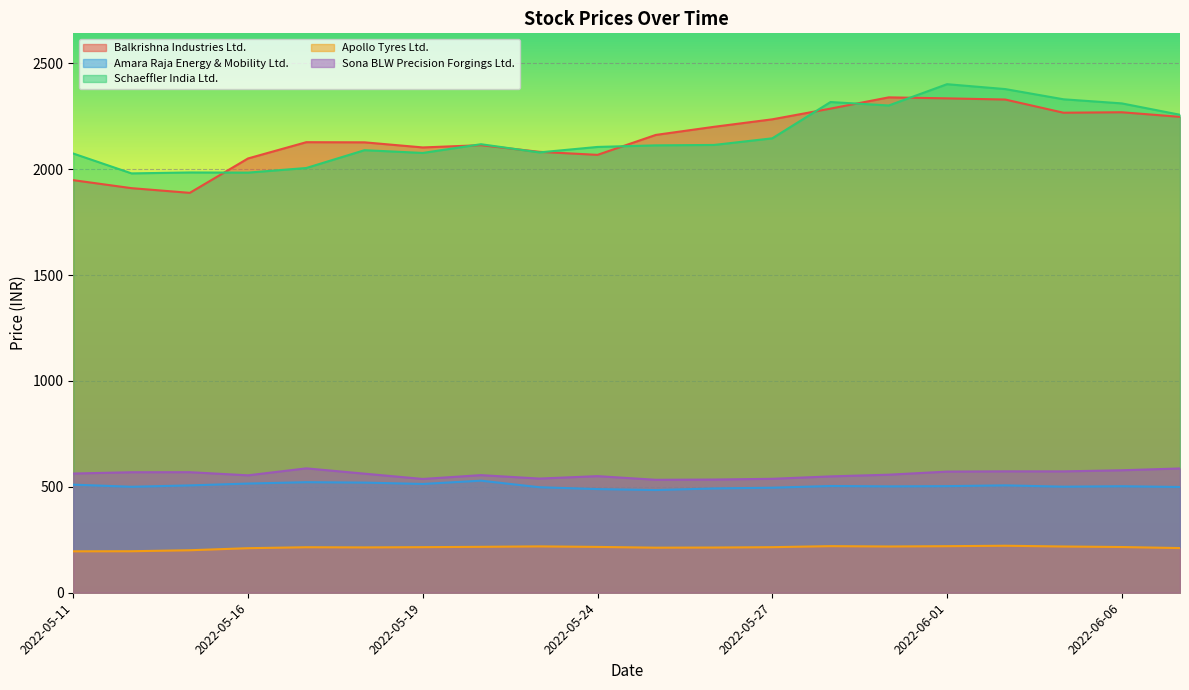

At which category is the sum across all series the highest?

2022-06-01